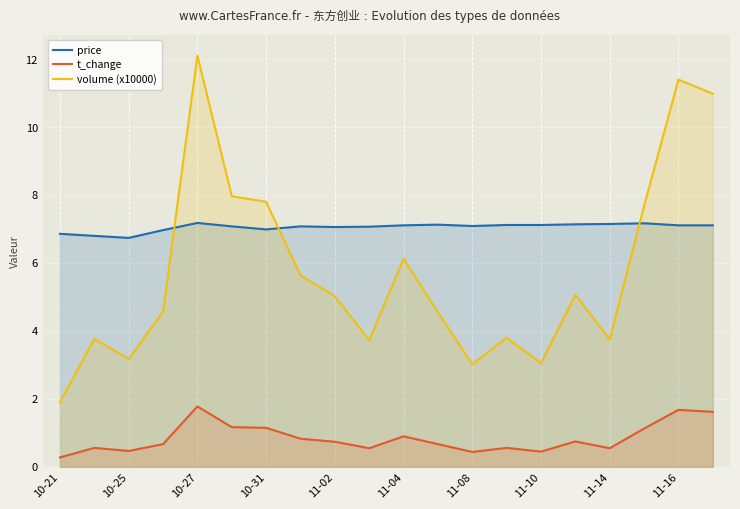

True or false: volume (x10000) and t_change cross at least once.

False